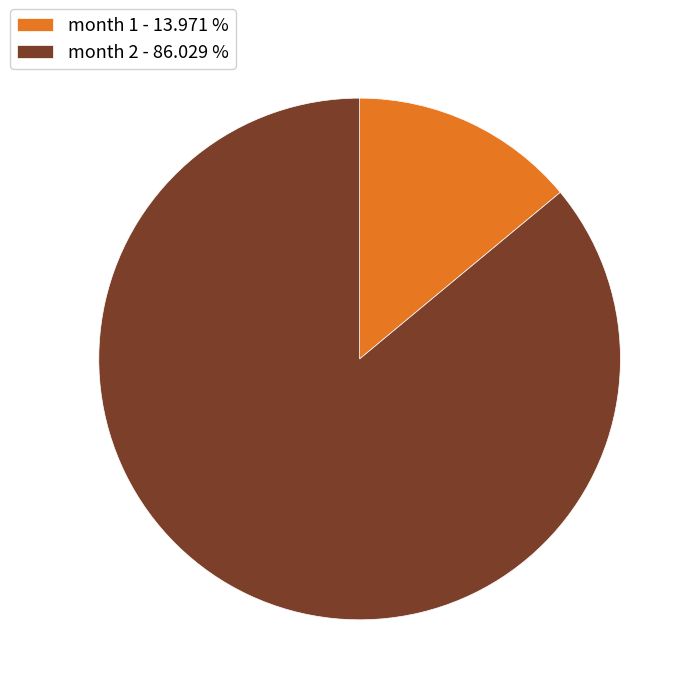

How many segments does this pie chart have?

2